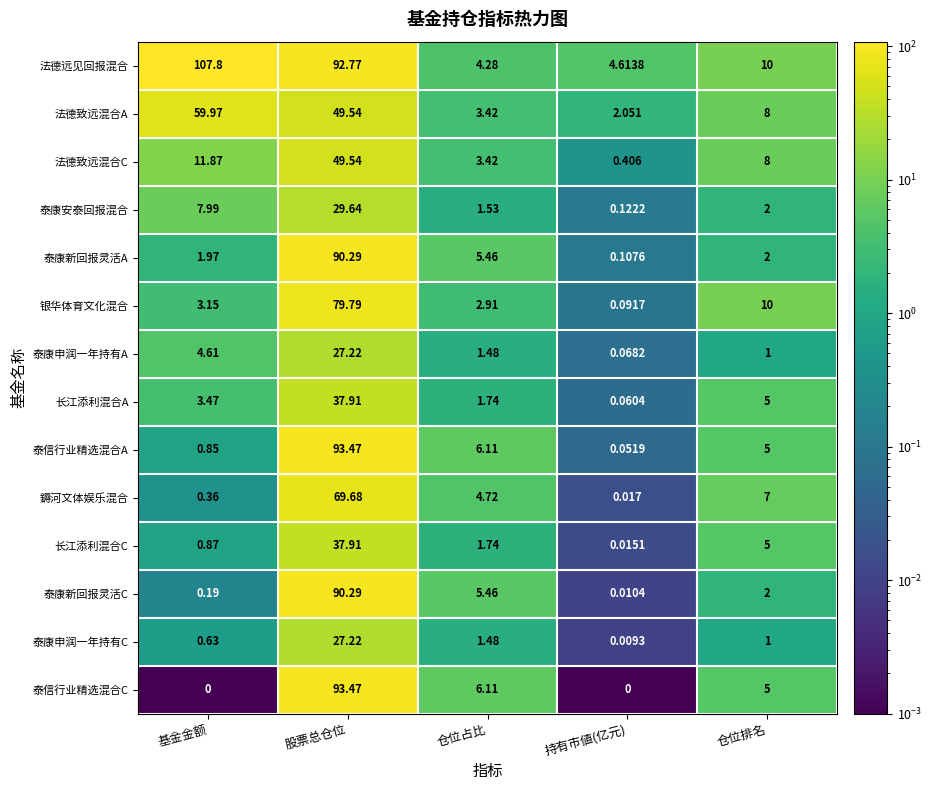

Where does the 泰康申润一年持有A series first go above 1?

基金金额